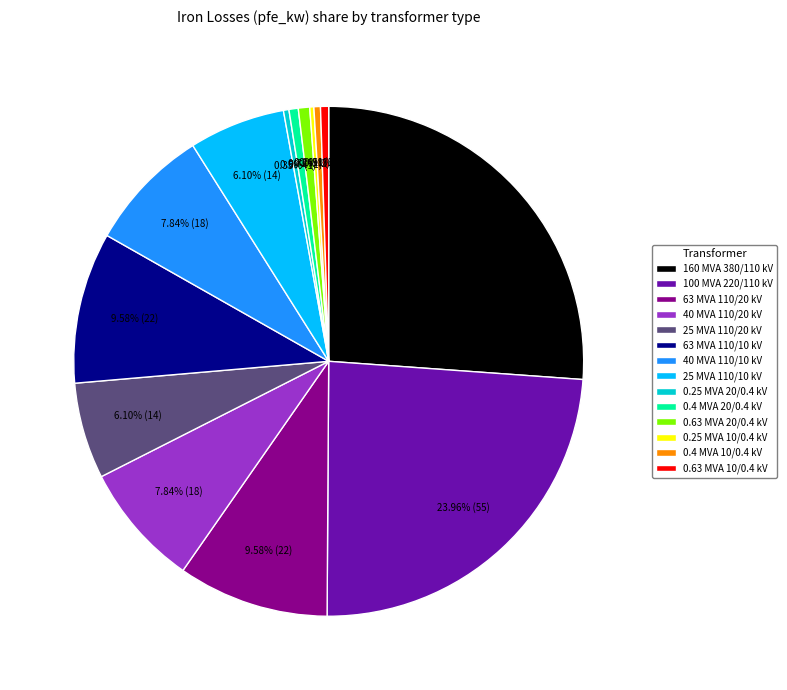

Combined, do 25 MVA 110/20 kV and 0.4 MVA 20/0.4 kV account for over 50%?

No